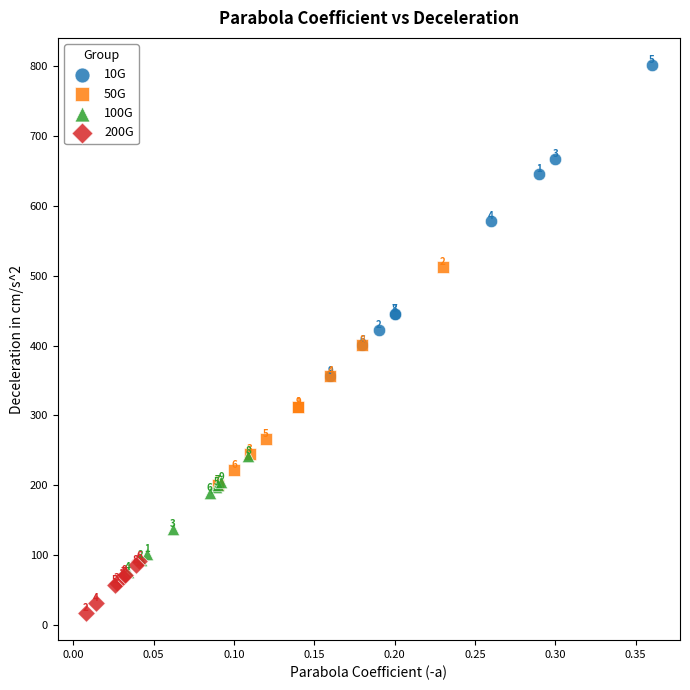

What are all the series names shown in the legend?

10G, 50G, 100G, 200G